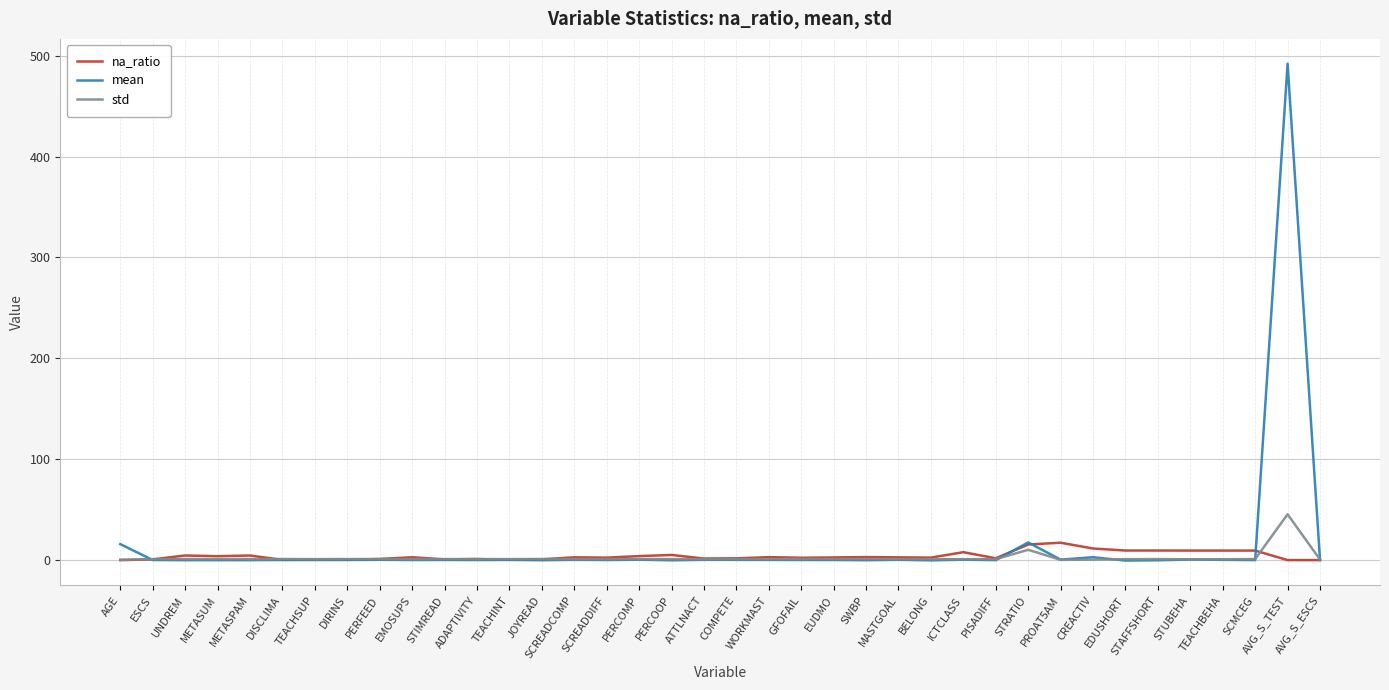

True or false: na_ratio has more than 2 points higher than both neighbors.

True